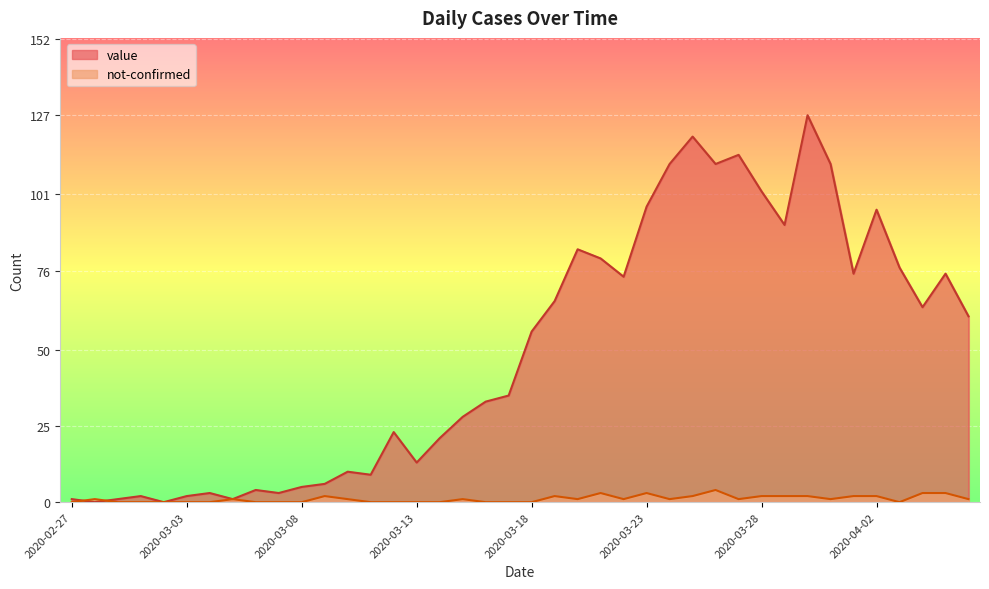

How many values in not-confirmed are above zero?

23